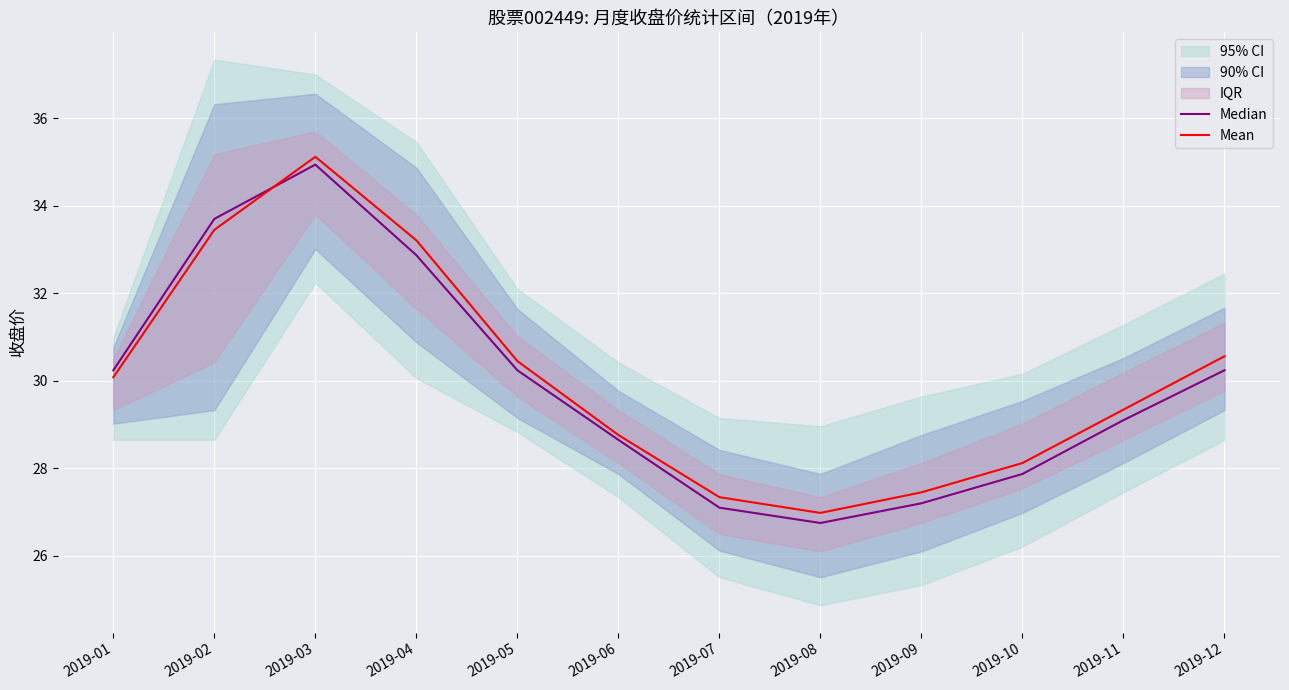

Reading left to right, extract all data points from this chart.

Median: 30.2	33.7	34.9	32.9	30.2	28.6	27.1	26.8	27.2	27.9	29.1	30.2
Mean: 30.1	33.5	35.1	33.2	30.4	28.8	27.3	27.0	27.4	28.1	29.3	30.6